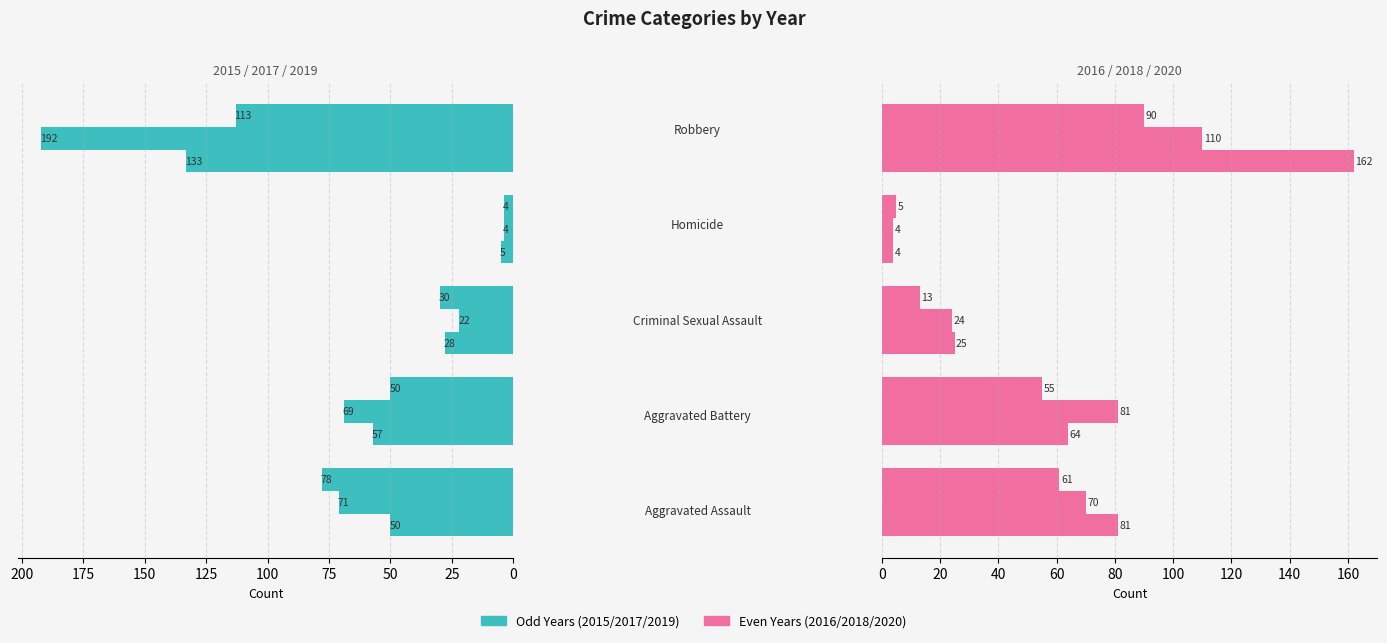

At which category is the sum across all series the highest?

Robbery